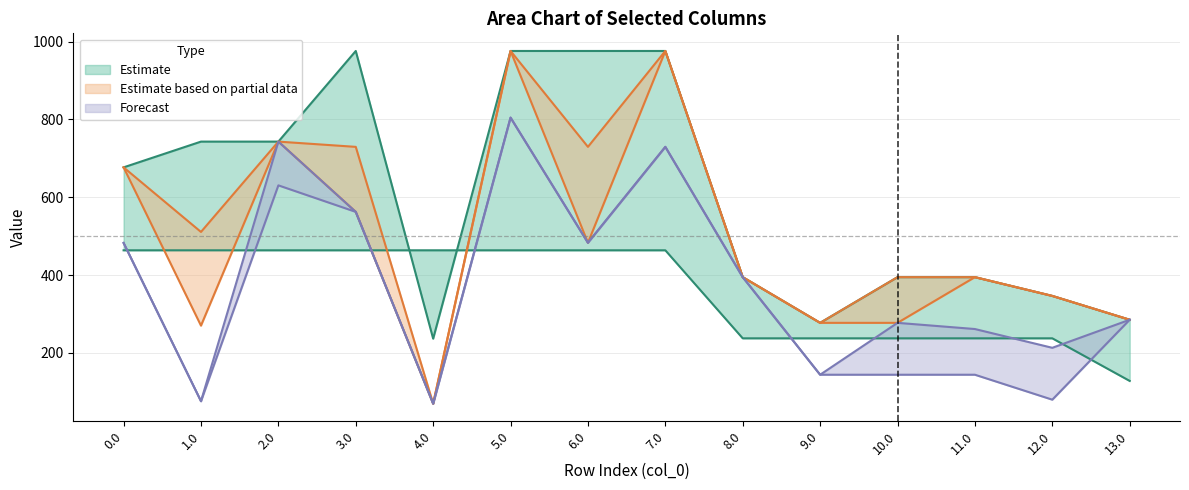

How many data points does each series have?

14